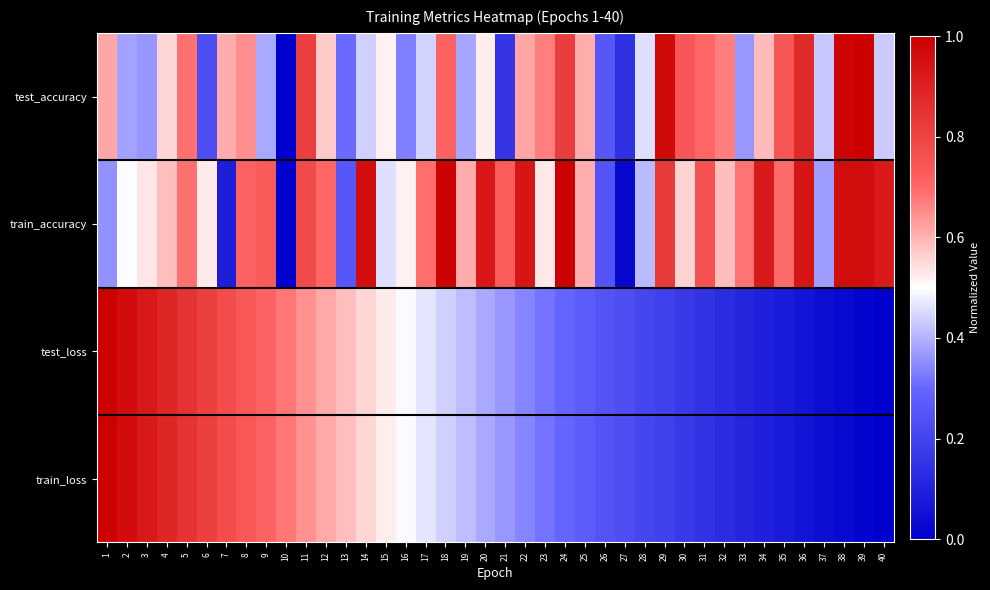

At how many categories does at least one series exceed 0?

40